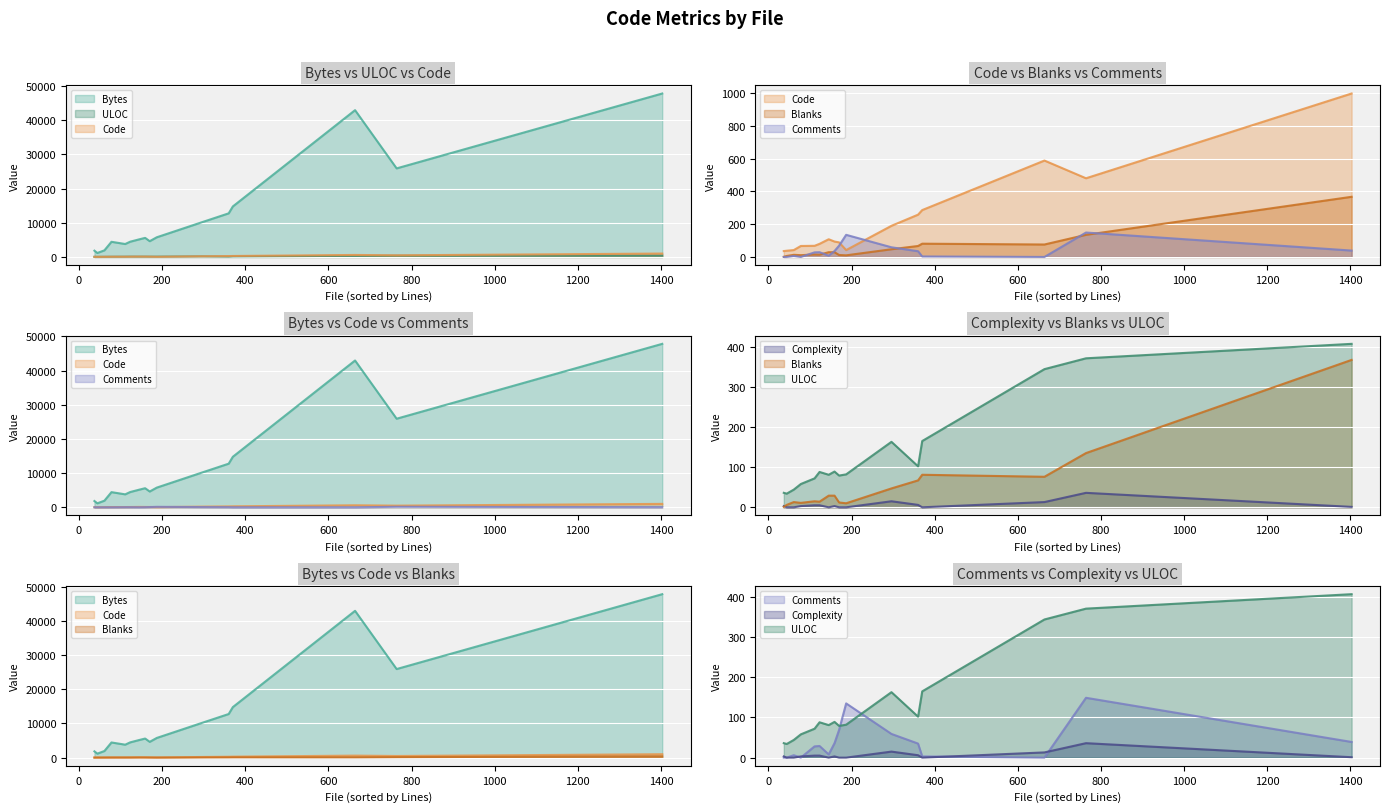

Rank the series by their maximum value, from highest to lowest.

Bytes (line), Code (line), ULOC (line), Blanks (line), Comments (line), Complexity (line)